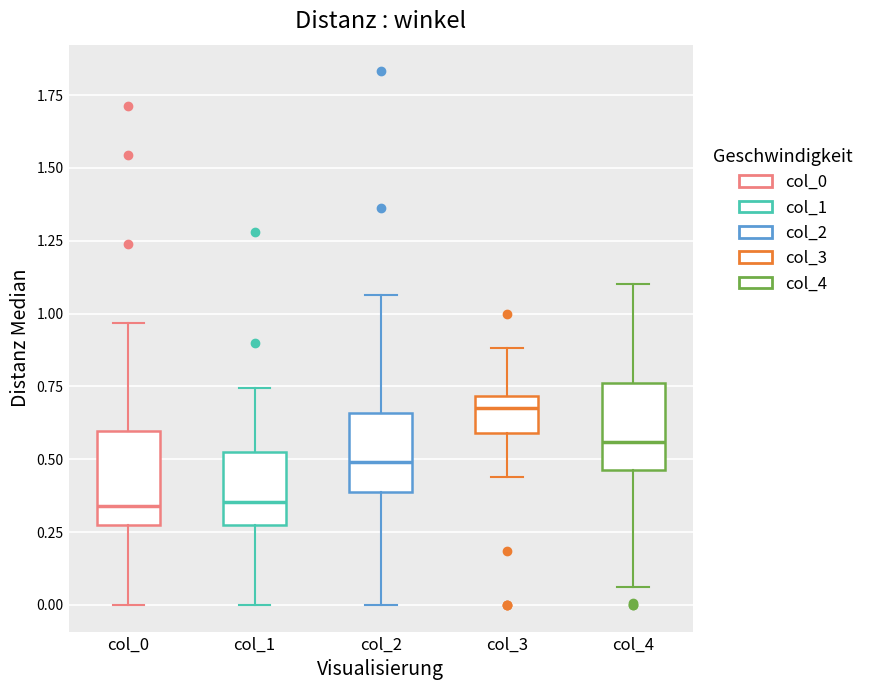

Reading left to right, transcribe this box plot: for each box, give where its median line is, the range the box spans, and where its two whiskers end, as read against the y-axis. The values are not printed on the chart, so give them approximately, as read against the axis.

col_0: median 0.35, box 0.30 to 0.60, whiskers 0.00 to 0.95
col_1: median 0.35, box 0.30 to 0.50, whiskers 0.00 to 0.75
col_2: median 0.50, box 0.40 to 0.65, whiskers 0.00 to 1.05
col_3: median 0.70 (just below the box's upper edge), box 0.60 to 0.70, whiskers 0.45 to 0.90
col_4: median 0.55, box 0.45 to 0.75, whiskers 0.05 to 1.10